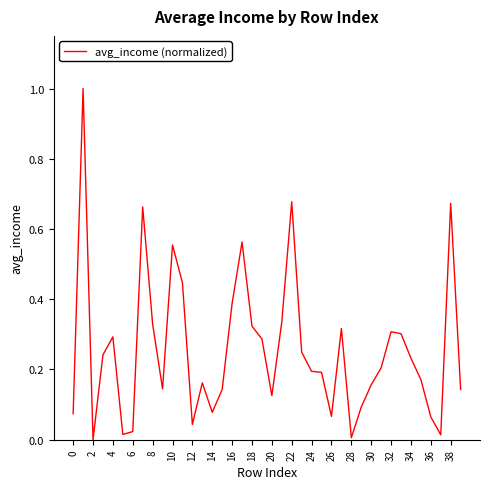

What is the maximum value shown in the chart?

1.0